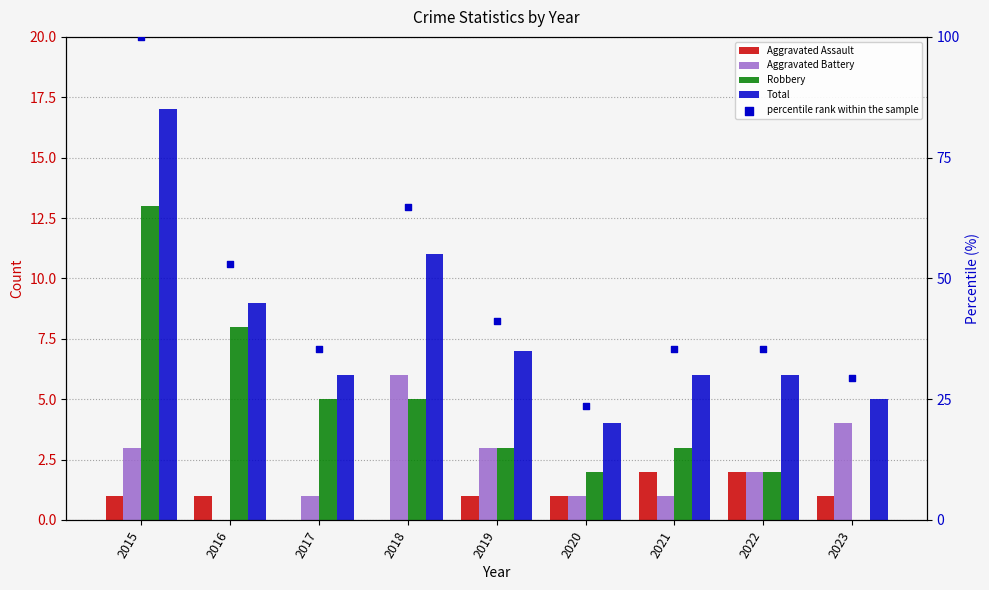

What are all the series names shown in the legend?

Aggravated Assault, Aggravated Battery, Robbery, Total, percentile rank within the sample